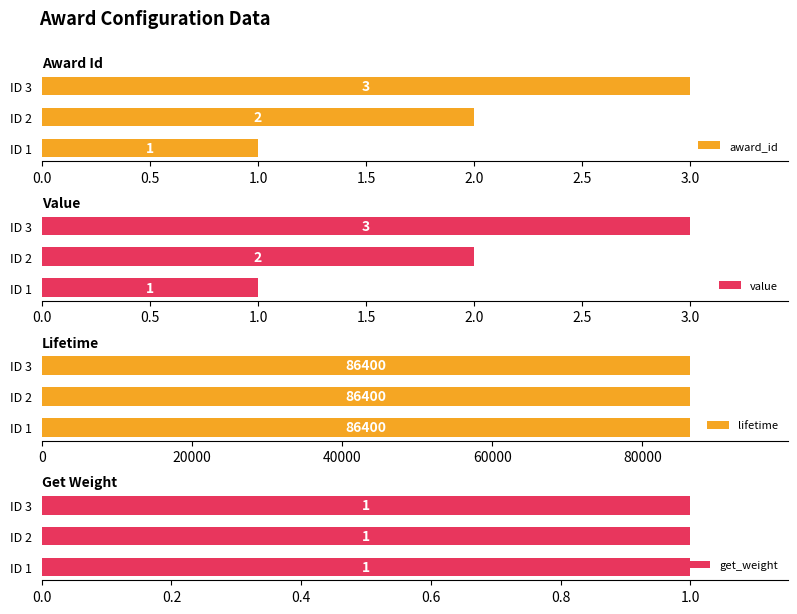

What is the value of the value bar at the 2nd from the left?

2.0